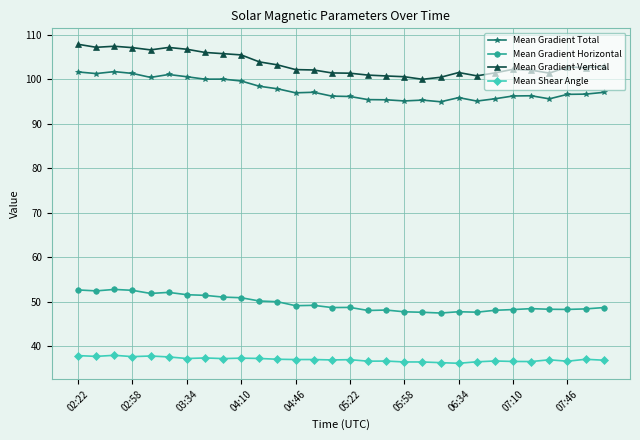

What is the value of the Mean Gradient Total point at the 6th from the left?

101.1